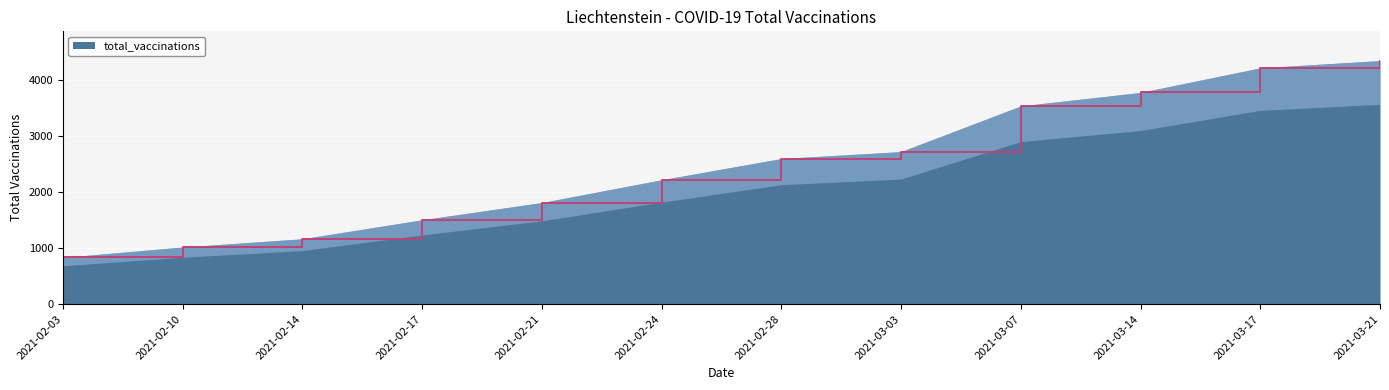

What is the ratio of the value at 2021-02-03 to the value at 2021-03-03?

0.3